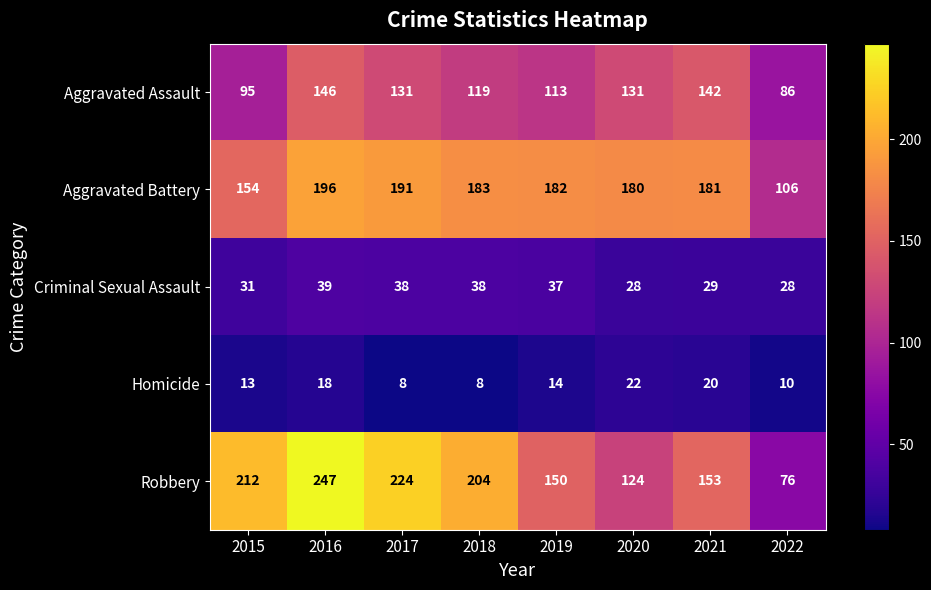

The value of Robbery at 2016 is 247. True or false?

True